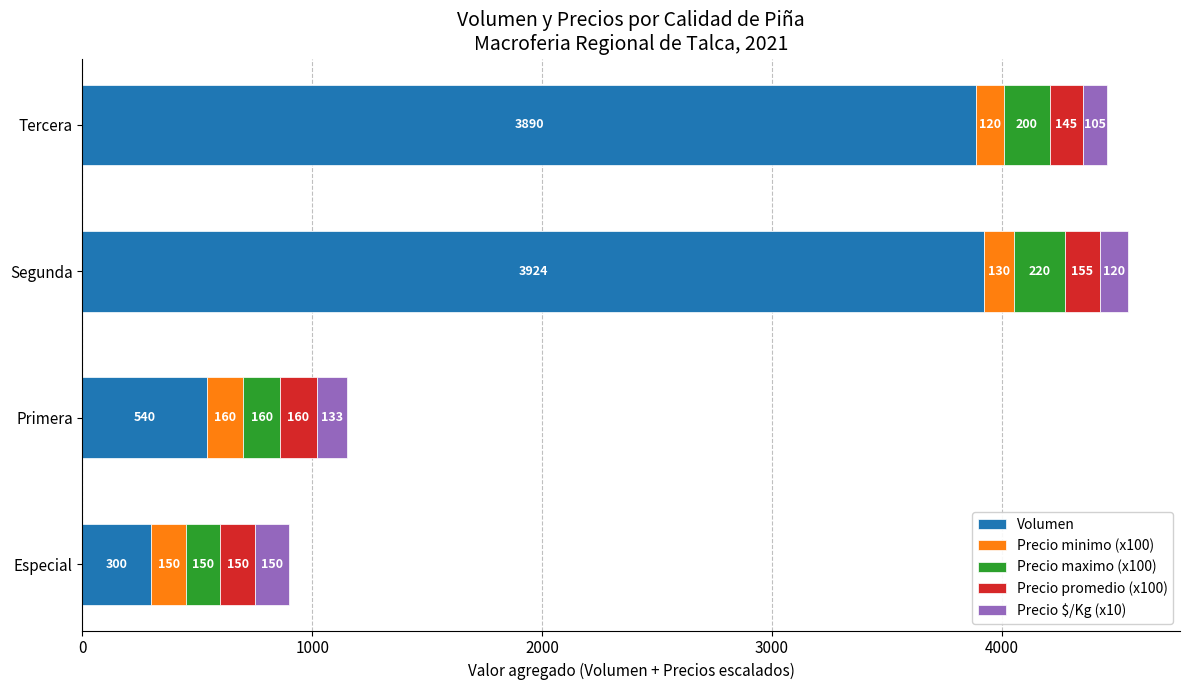

Which category has the highest value in the Volumen series?

Segunda